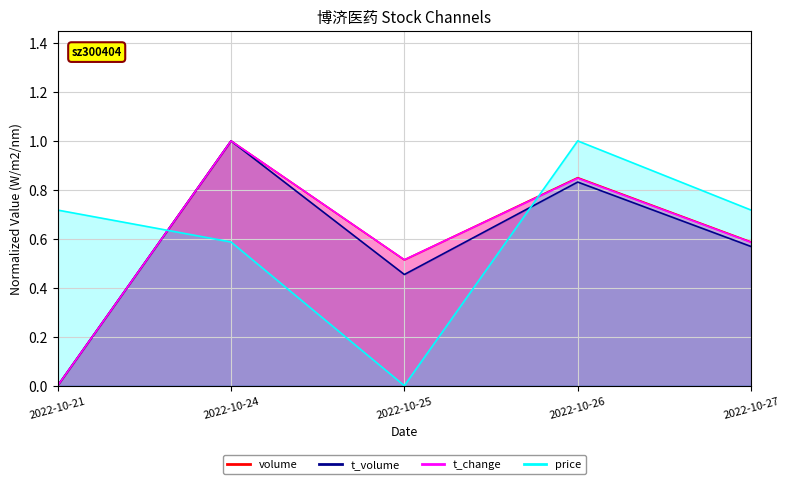

Rank the series by their maximum value, from highest to lowest.

price, volume, t_volume, t_change